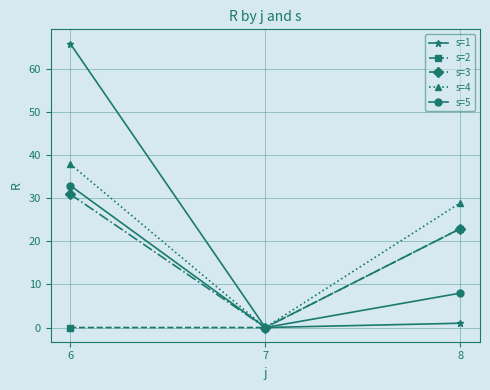

What is the difference between the highest and lowest values at 6?

66